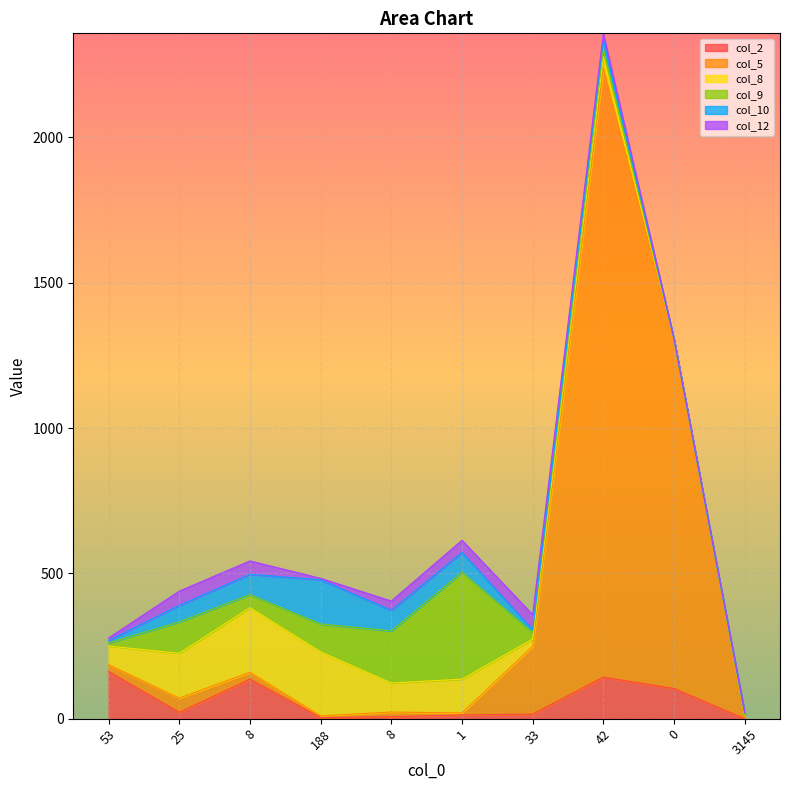

Where is the first local maximum for col_2?

8